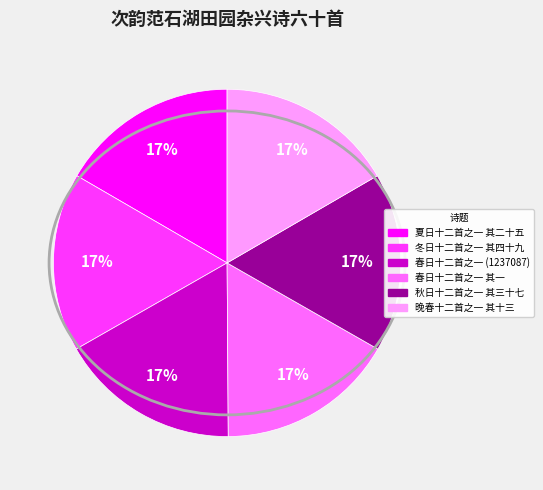

Is 春日十二首之一 其一 the majority of the pie?

No